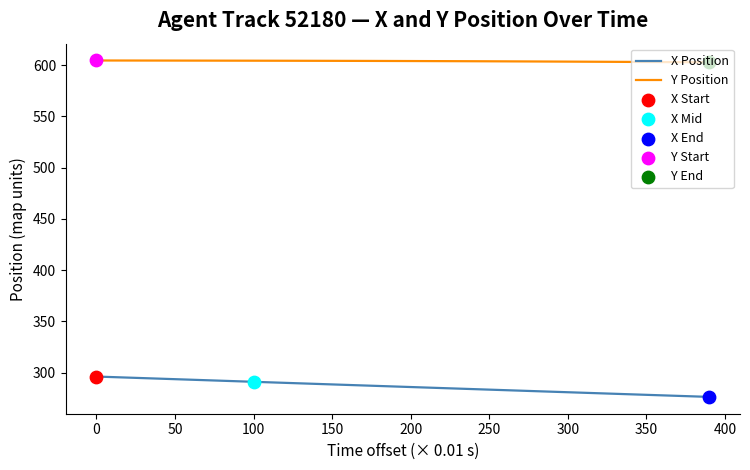

At how many categories does at least one series exceed 601?

40